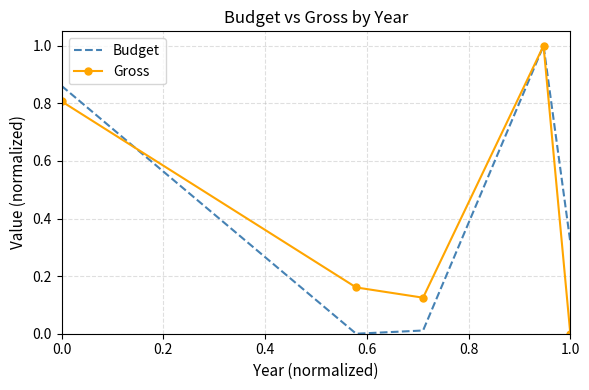

What is the difference between the second highest and second lowest values in the Budget series?

0.8